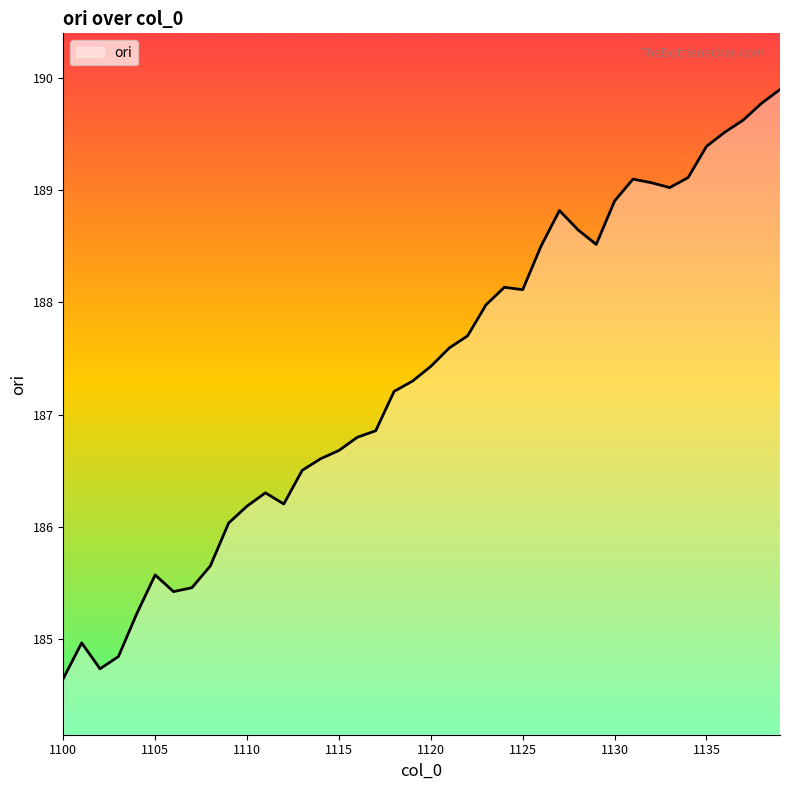

What is the greatest value displayed?

189.9